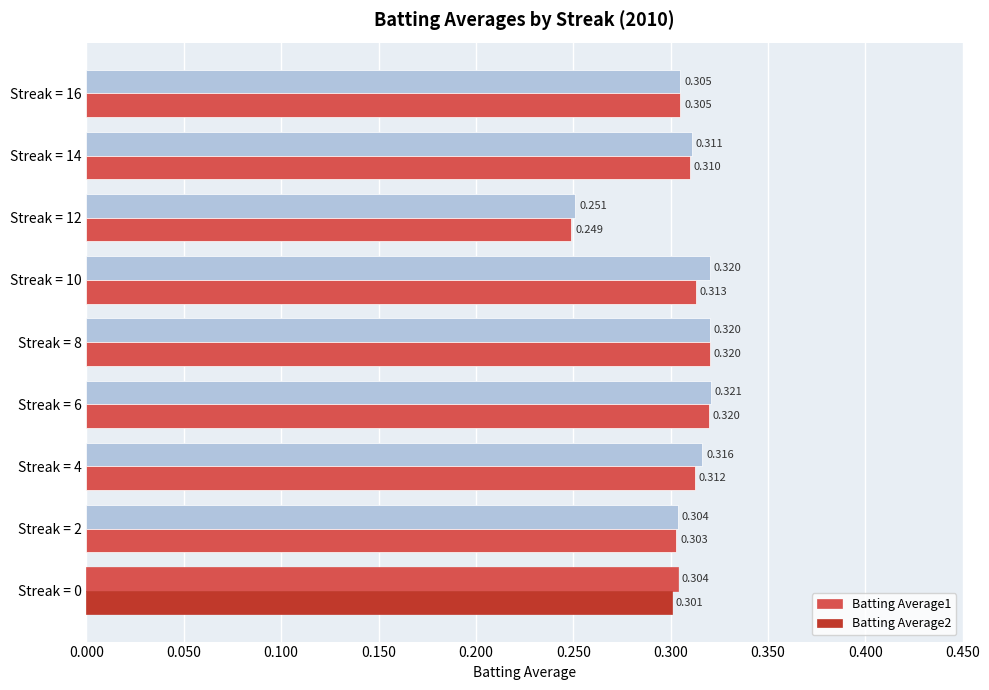

How many data points does each series have?

9